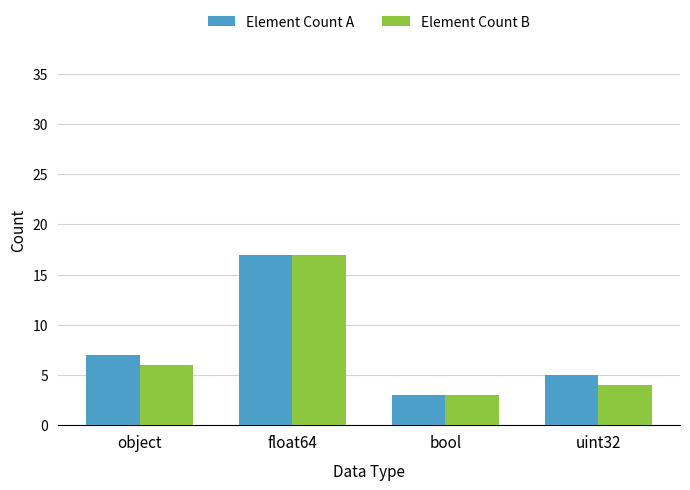

What is the sum of all Element Count A values?

32